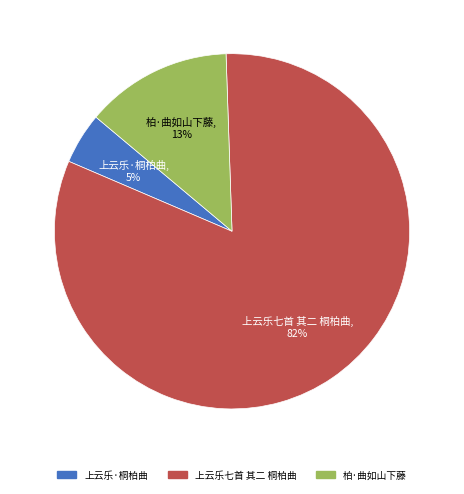

To the nearest percent, what is the difference between the largest and smallest slice percentages?

77%